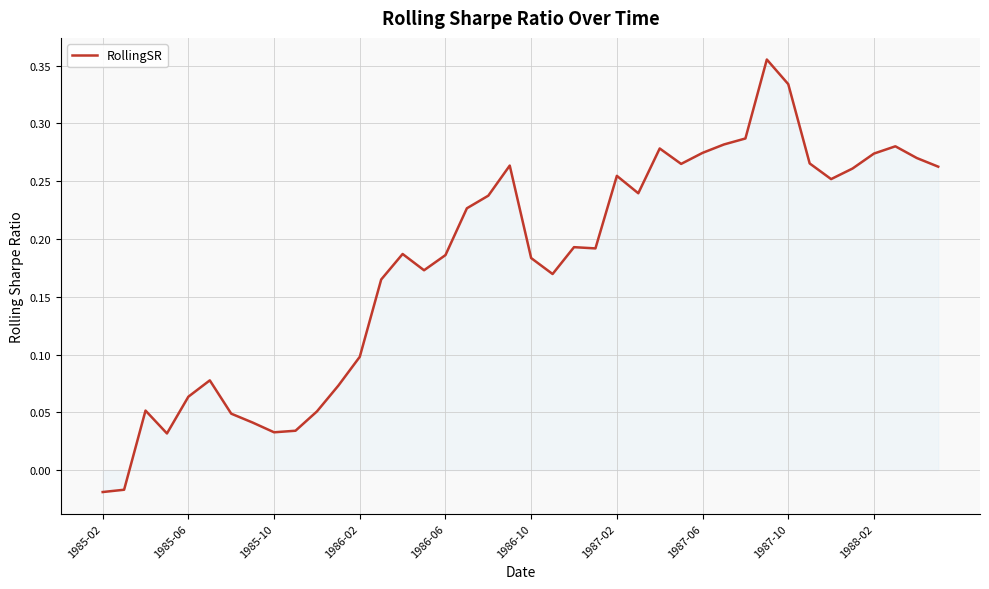

How many values are below zero?

2